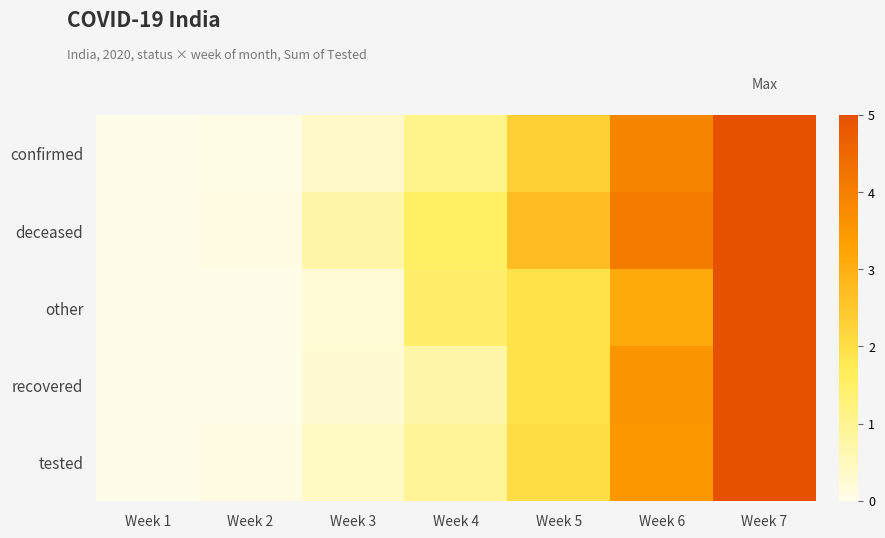

Which series changed the most between Week 4 and Week 6?

confirmed